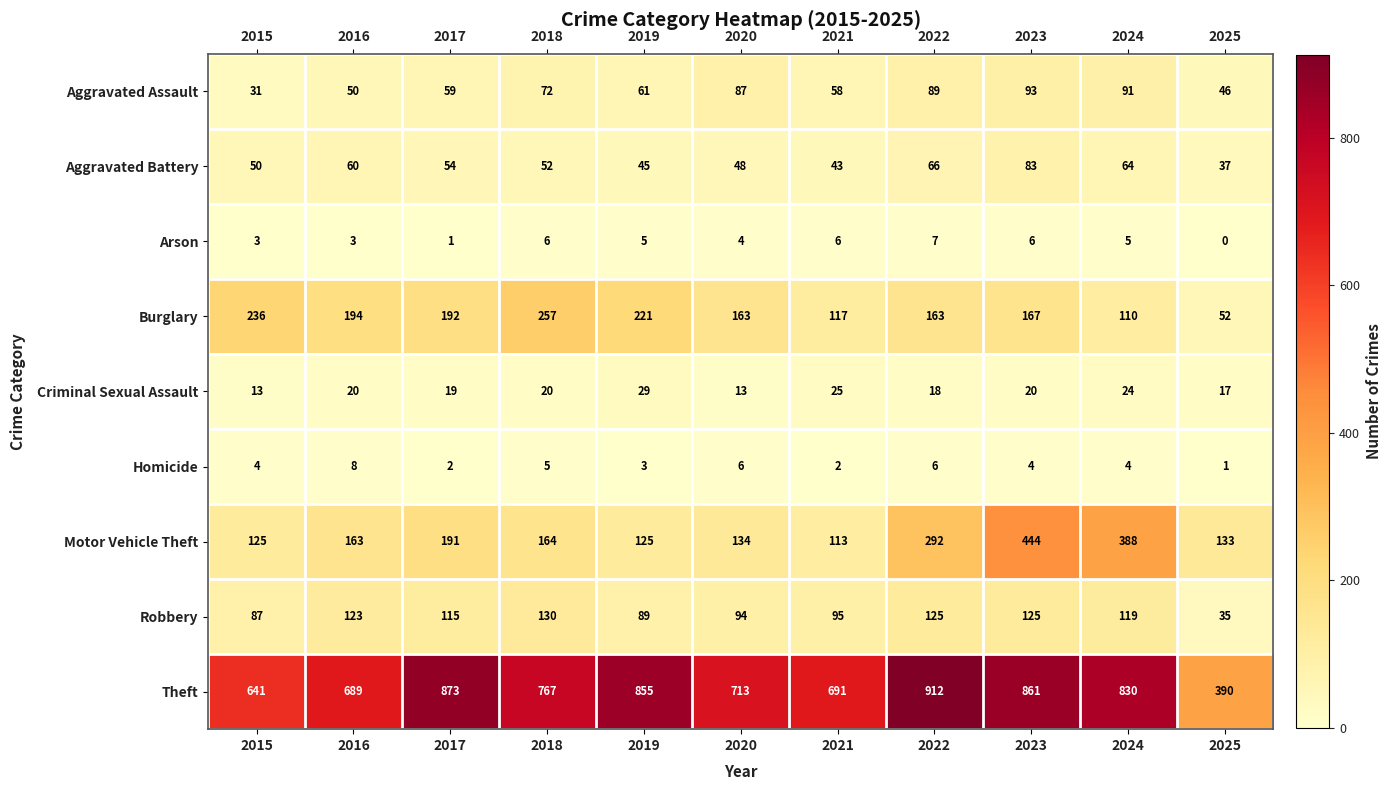

What is the greatest value displayed?

912